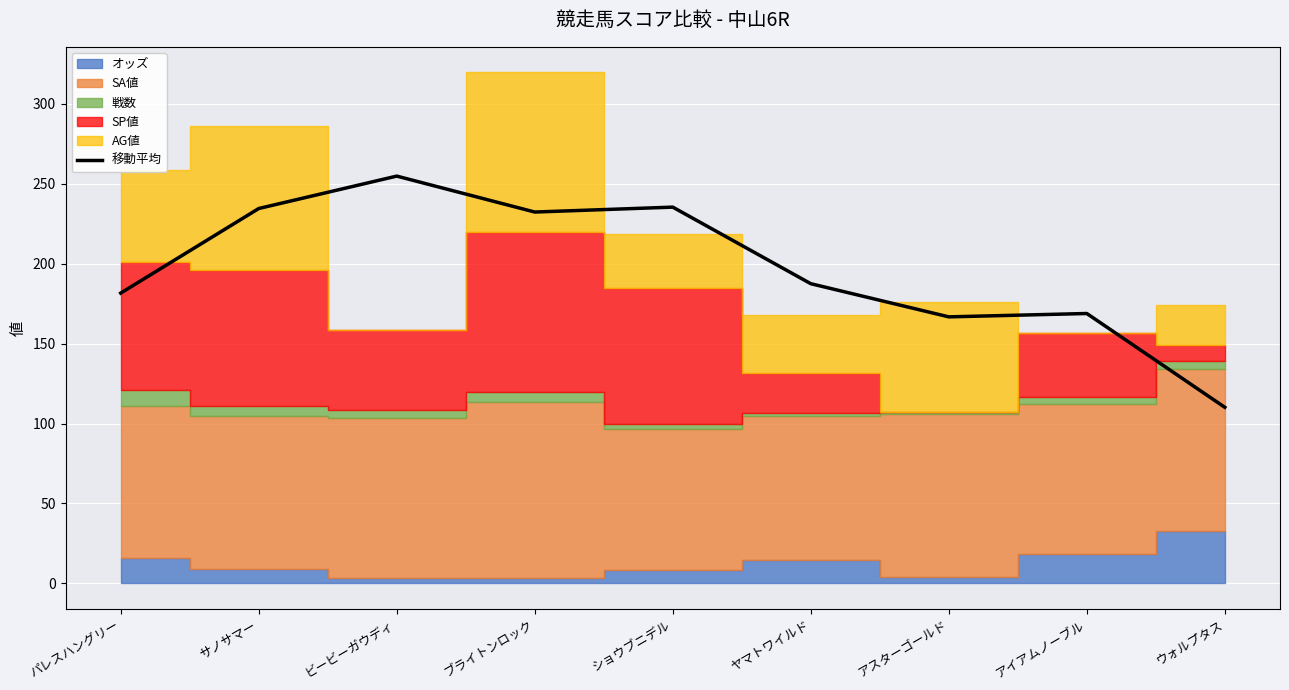

Reading right to left, extract all data points from this chart.

ウォルプタス=110.1	アイアムノーブル=168.8	アスターゴールド=166.7	ヤマトワイルド=187.4	ショウブニデル=235.3	ブライトンロック=232.2	ビービーガウディ=254.7	サノサマー=234.4	パレスハングリー=181.5